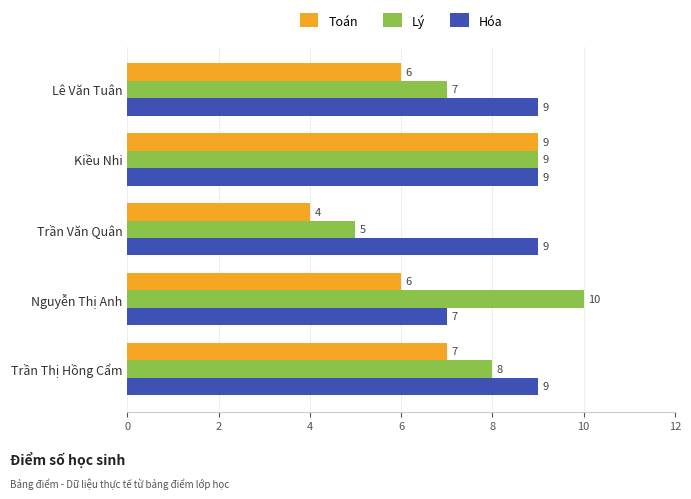

What is the difference between the maximum and minimum values in the Lý series?

5